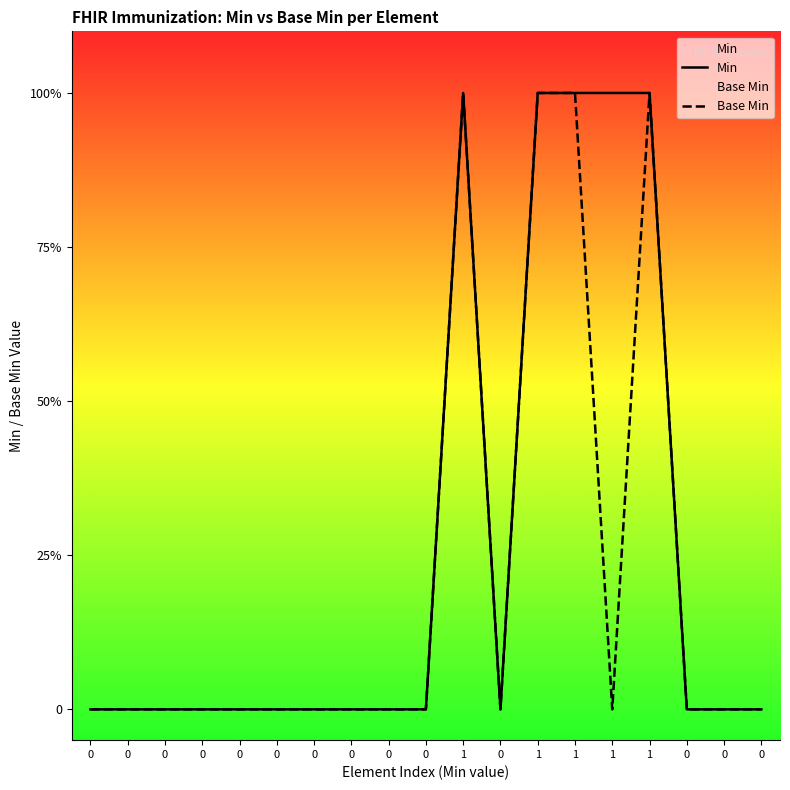

What is the difference between the Min values at 0 and 1?

1